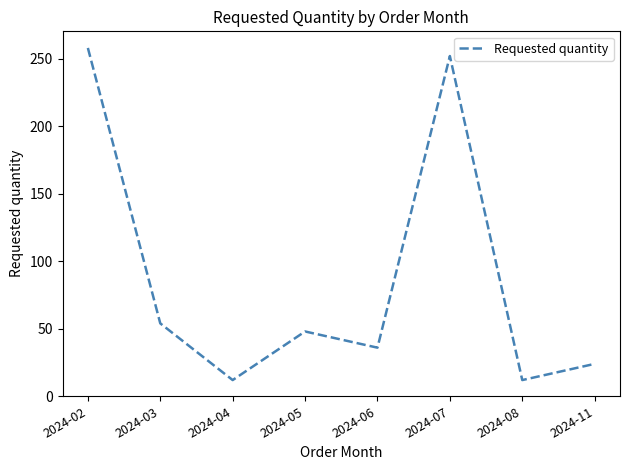

What is the average value?

87